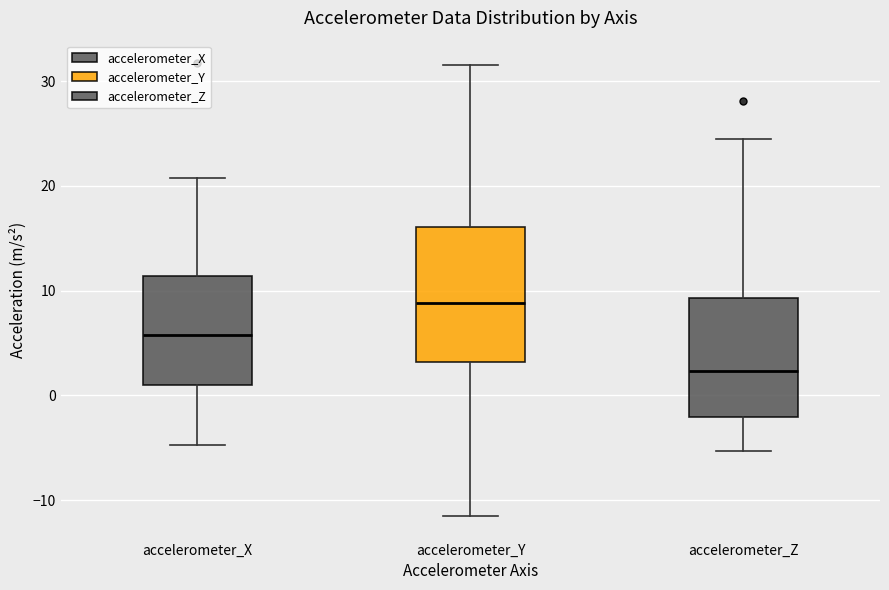

Comparing the boxes themselves (not the whiskers), which one is the tallest?

accelerometer_Y